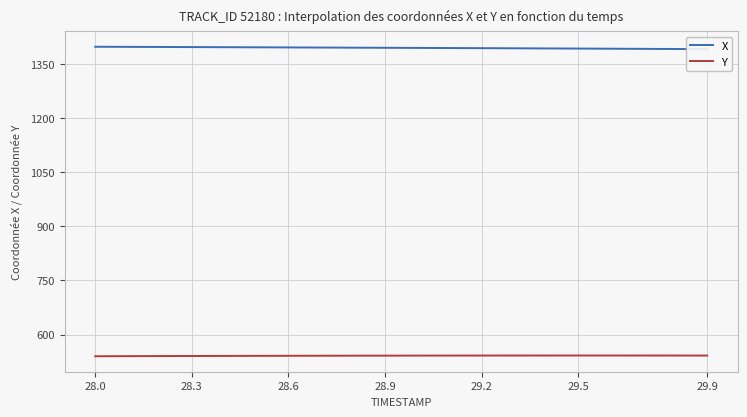

Is it true that Y equals 541.6 at 29.9?

True